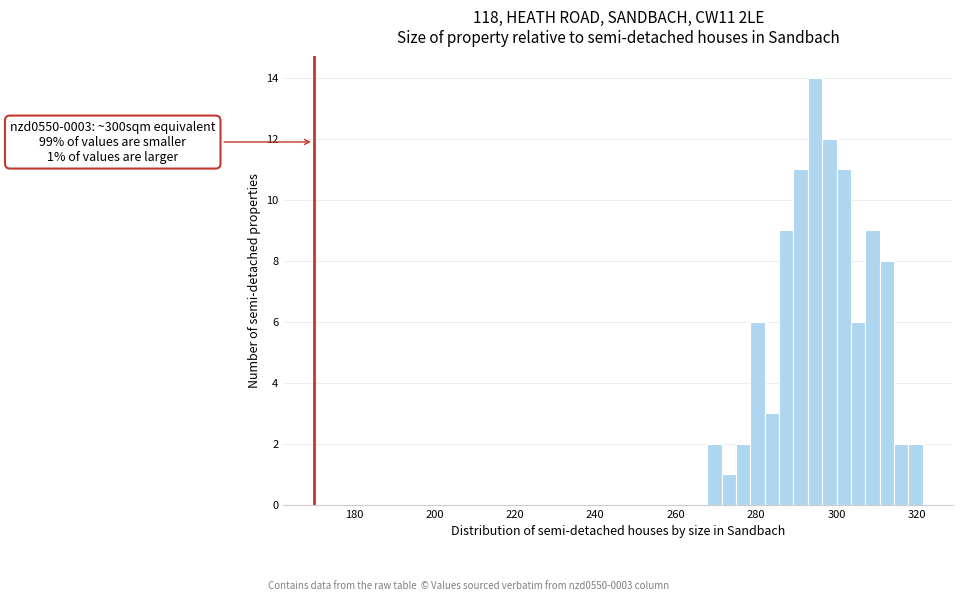

Read against the x-axis, roughly where is the centre of the tallest bar?

294